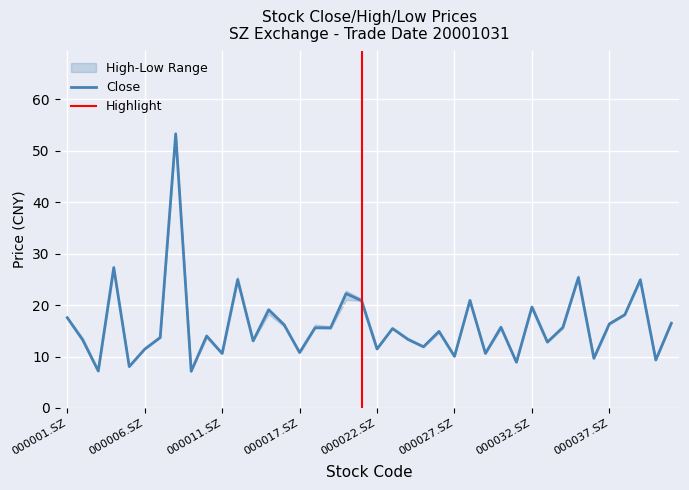

Is this an area chart (filled region under the line)?

No